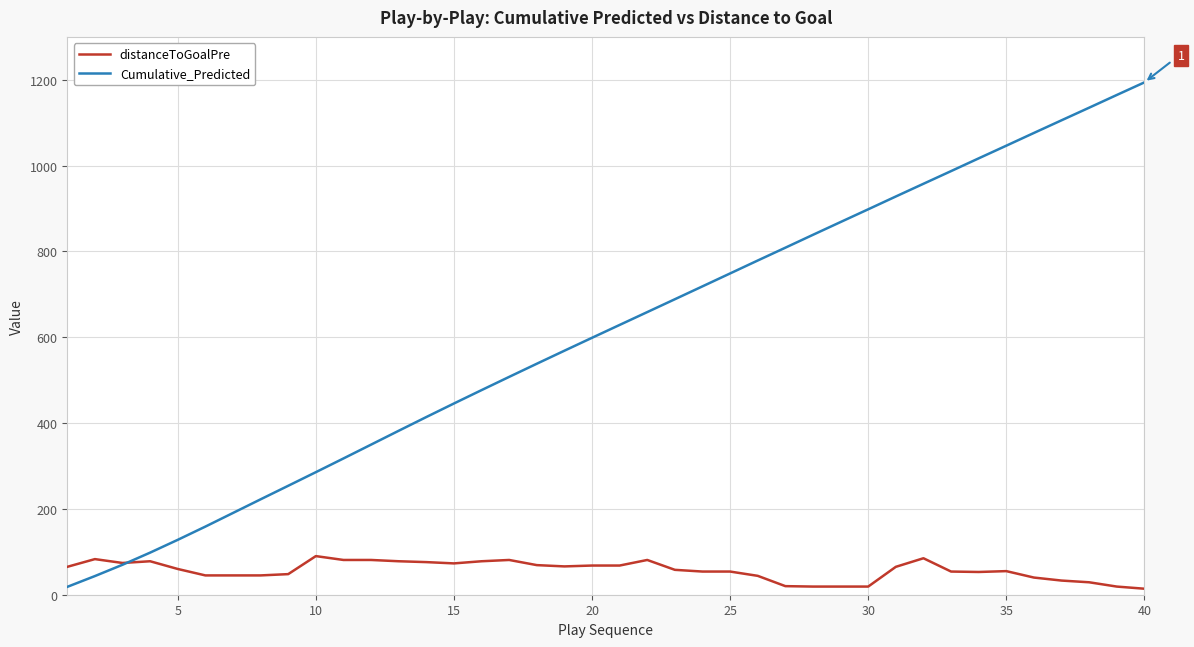

What is the highest value of the Cumulative_Predicted series?

1194.0